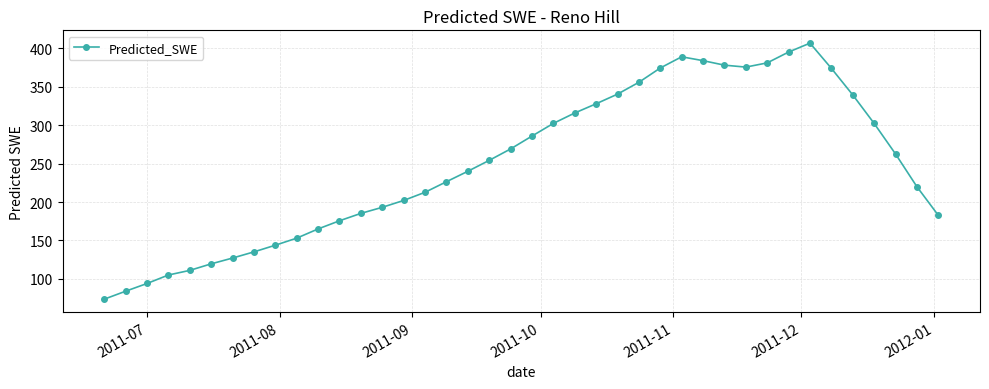

What is the value of the 2nd point from the left?

84.0